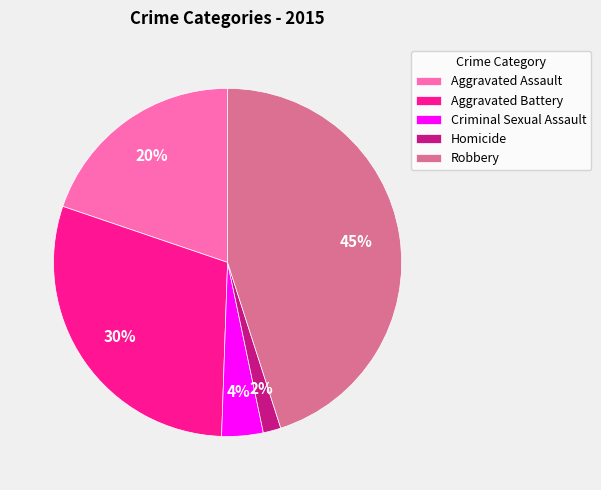

Do Aggravated Assault and Criminal Sexual Assault together represent more than half of the pie?

No